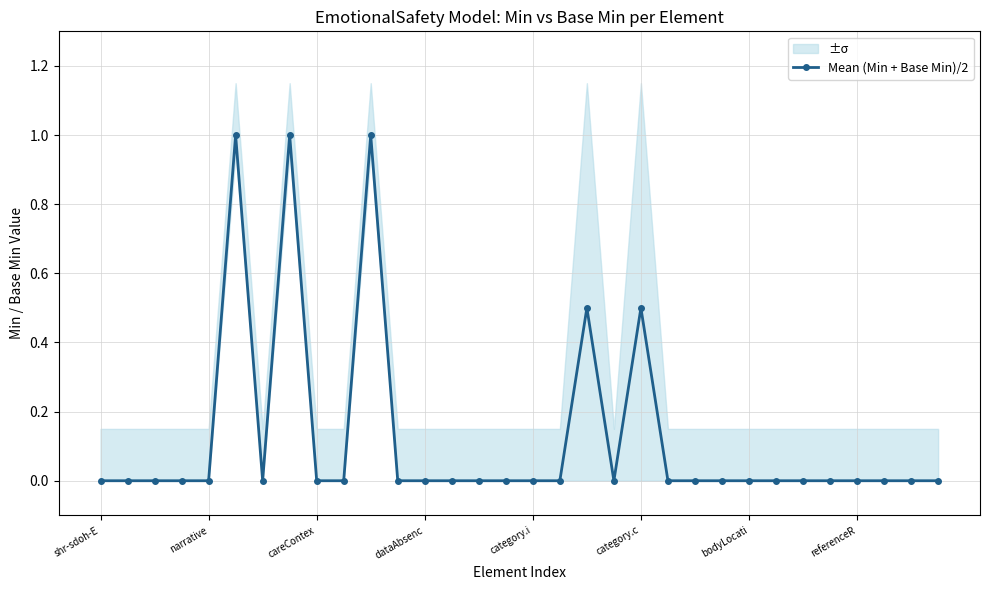

True or false: the data shows -0.3 at 13.

False